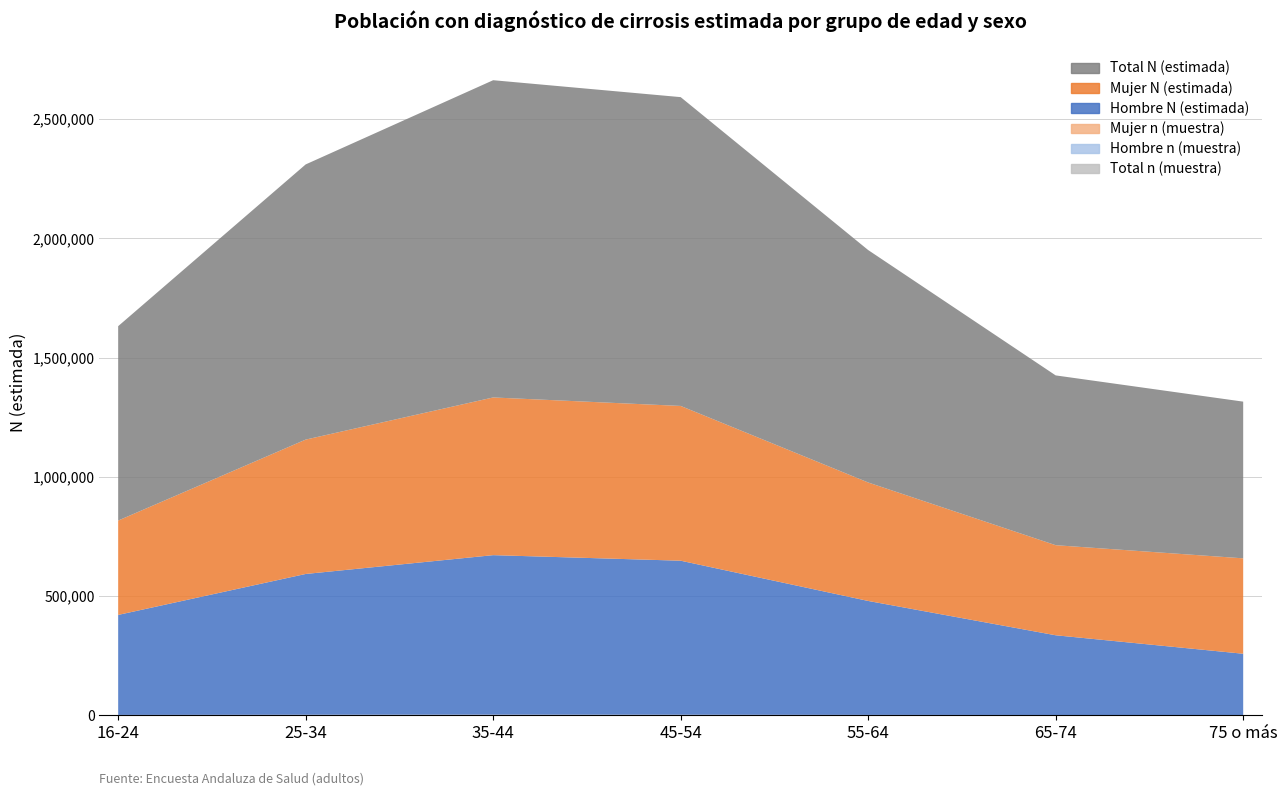

Reading right to left, extract all data points from this chart.

Hombre N (estimada): 256998	334330	477918	646048	669097	590496	419463
Mujer N (estimada): 400169	377762	496849	649077	661386	563544	395755
Hombre n (muestra): 302	325	424	582	638	567	393
Mujer n (muestra): 301	354	433	602	665	579	404
Total N (estimada): 657167	712092	974767	1295125	1330483	1154040	815218
Total n (muestra): 603	679	857	1184	1303	1146	797